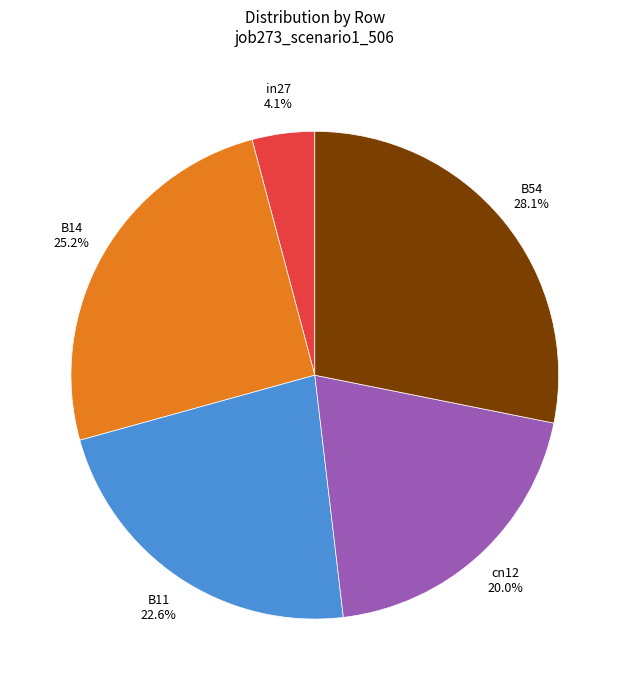

Is there a majority slice in this chart?

No